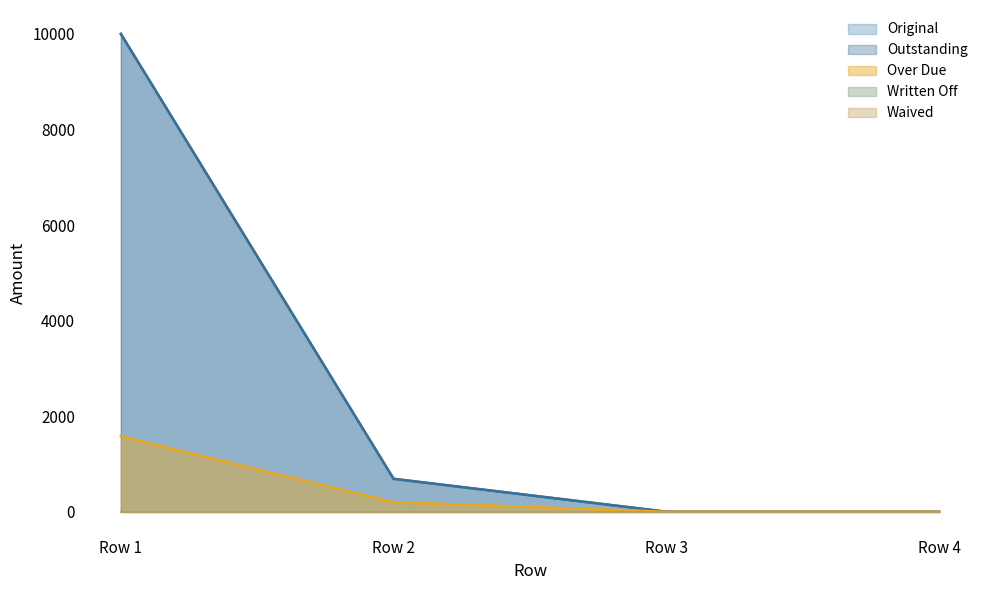

Does the chart display data point markers on the line(s)?

No